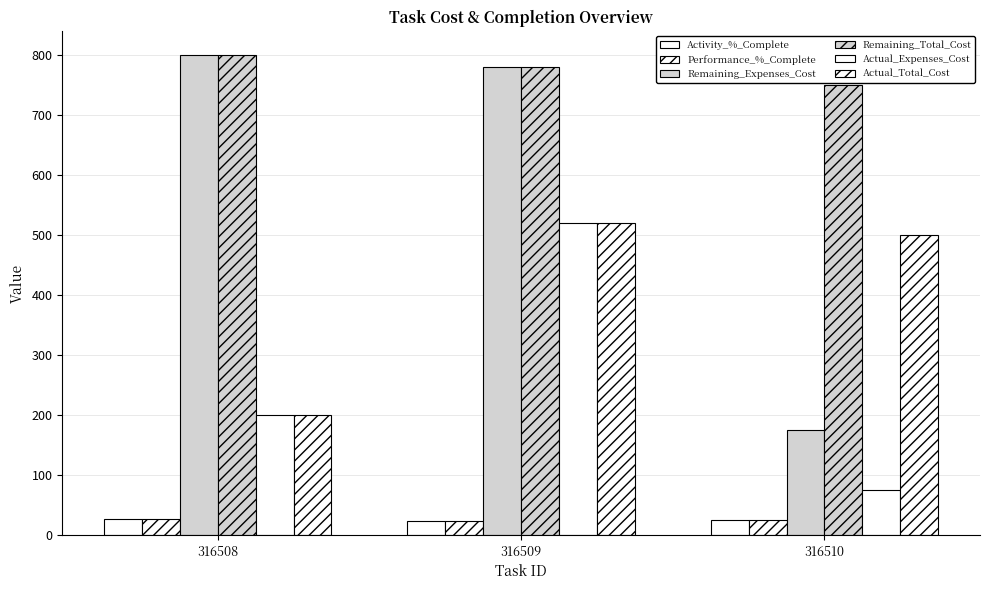

How many values in the Actual_Expenses_Cost series are below 200?

1